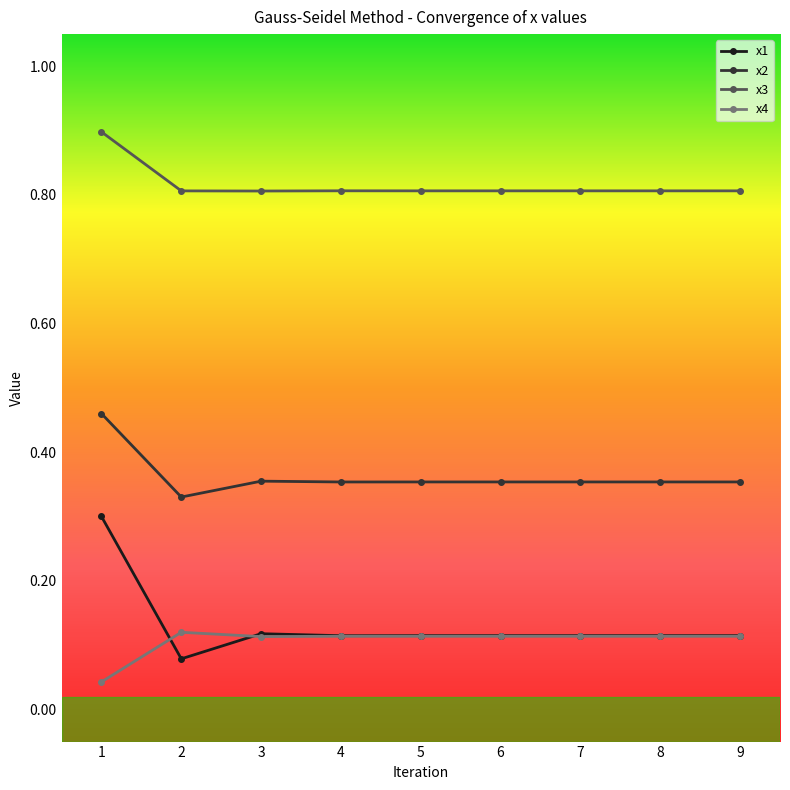

What is the difference between the highest and lowest values at 9?

0.7